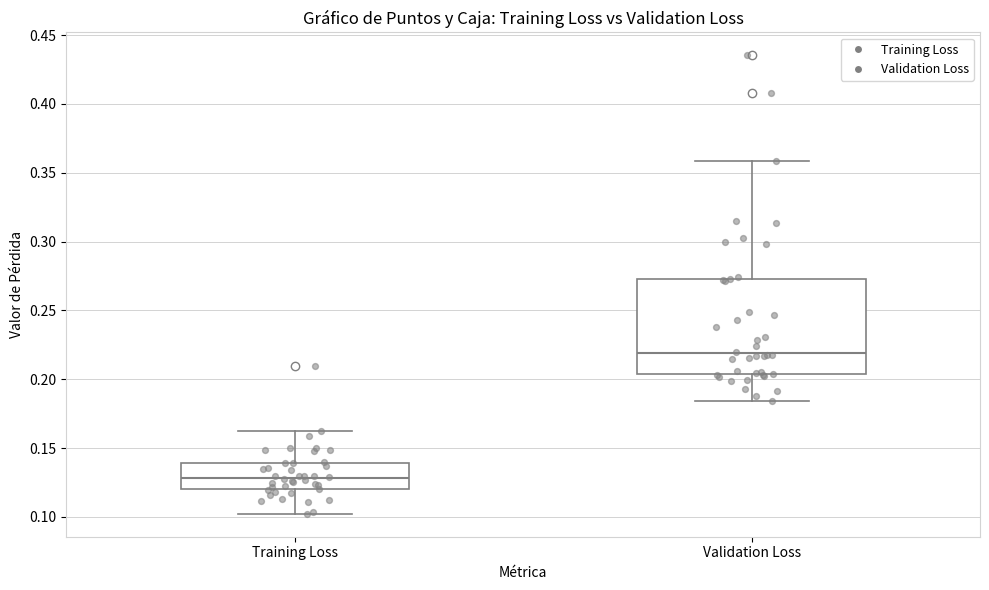

Where does the median line of the box for Validation Loss sit on the y-axis? The values are not printed on the chart, so give them approximately, as read against the axis.

0.220